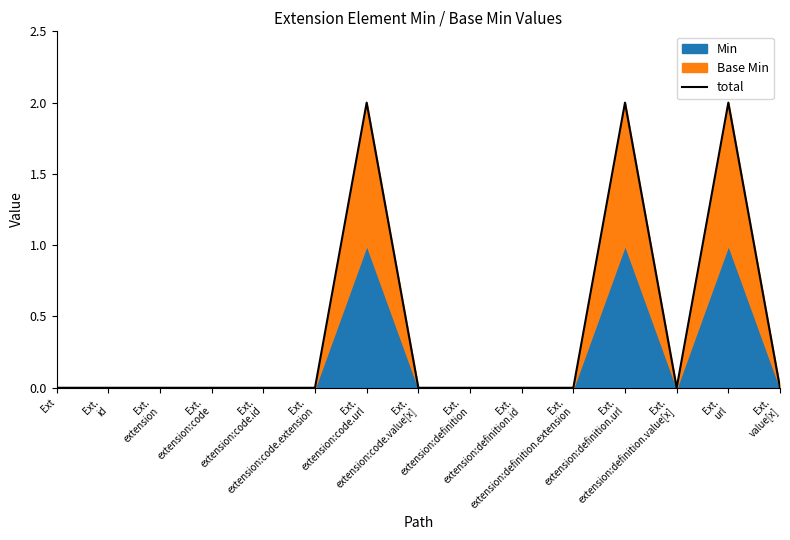

What is the change in value from Ext.
extension:code.url to Ext.
value[x]?

-2